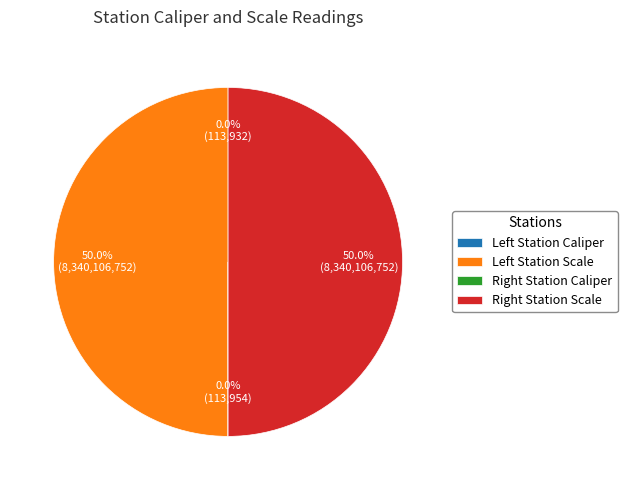

Which category has the biggest portion of the pie?

Left Station Scale